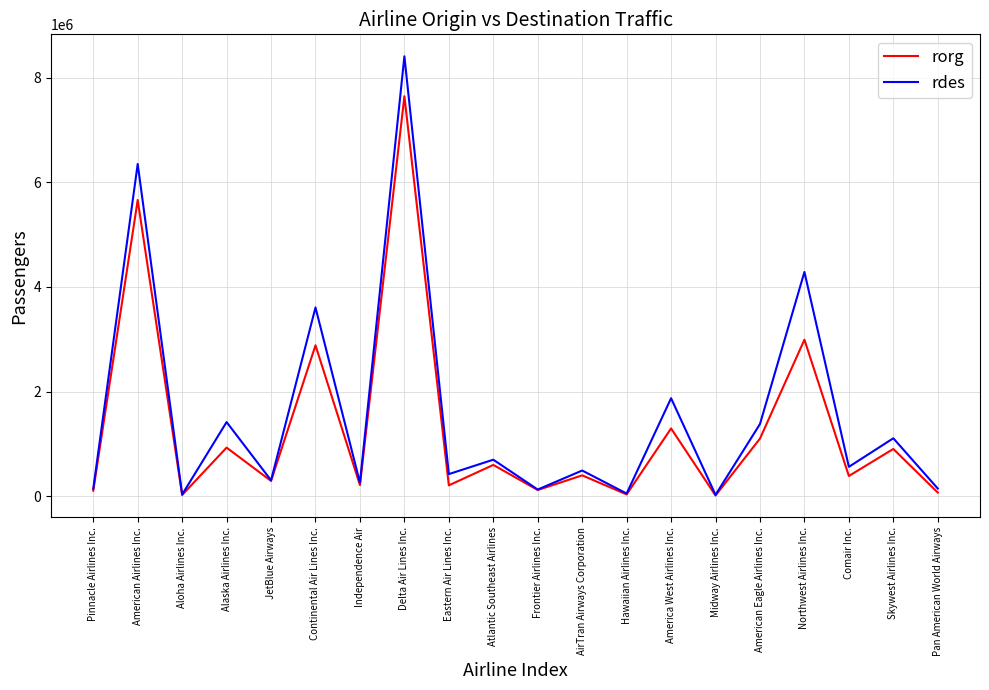

What is the maximum value shown in the chart?

8405803